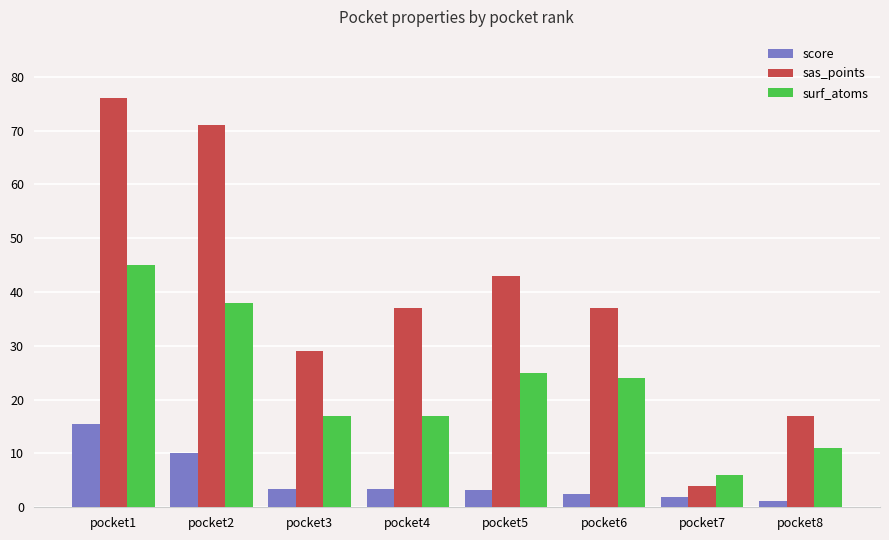

Which series has the widest spread of values?

sas_points